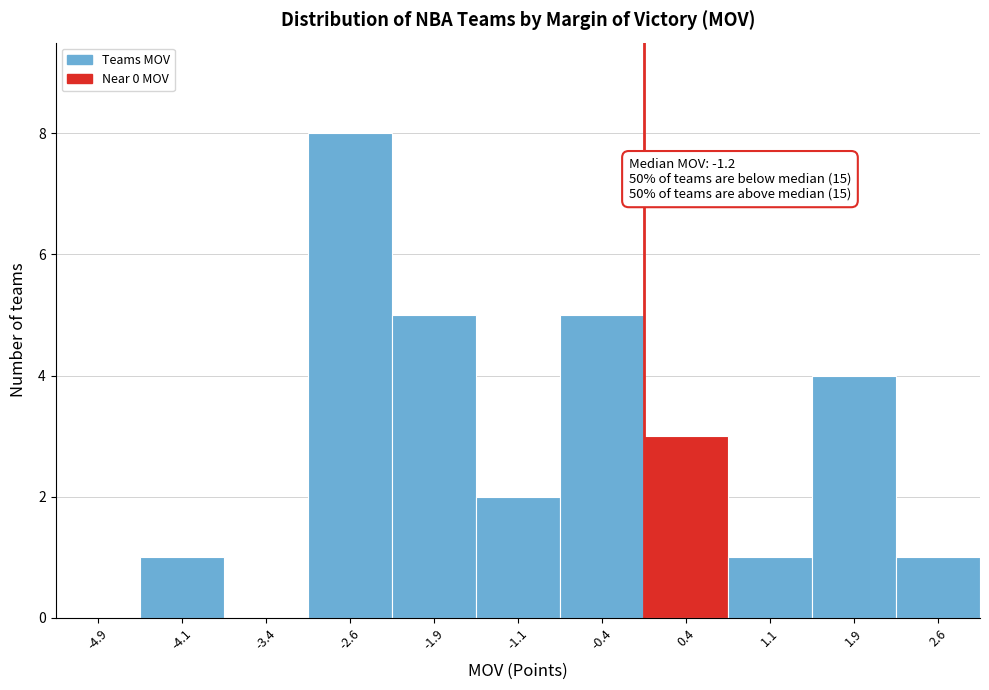

Which range on the x-axis has the tallest bar?

-3.00 to -2.25